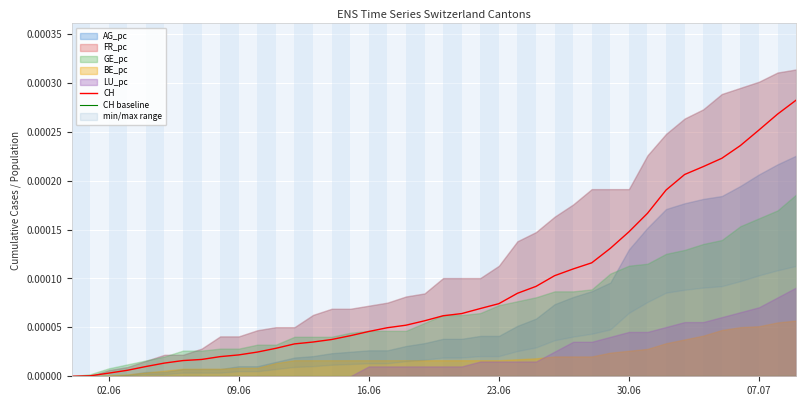

True or false: CH baseline and CH cross at least once.

False